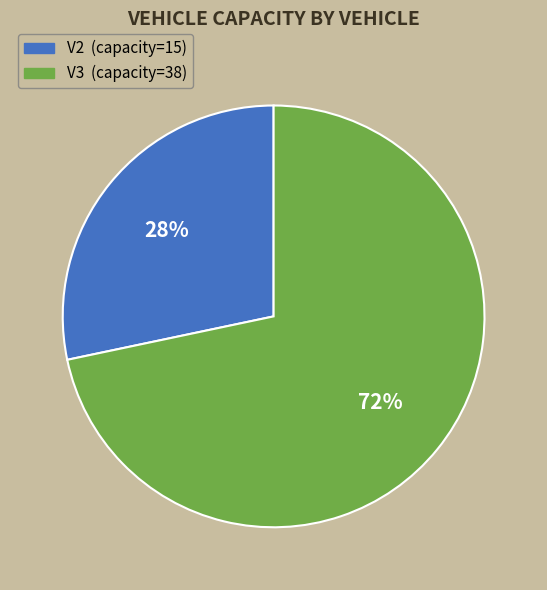

The V3 slice represents 72% of the pie. True or false?

True